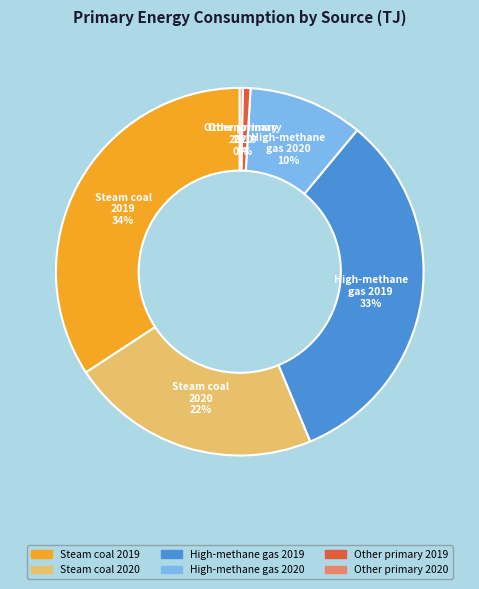

To the nearest percent, what is the difference between the largest and smallest slice percentages?

34%